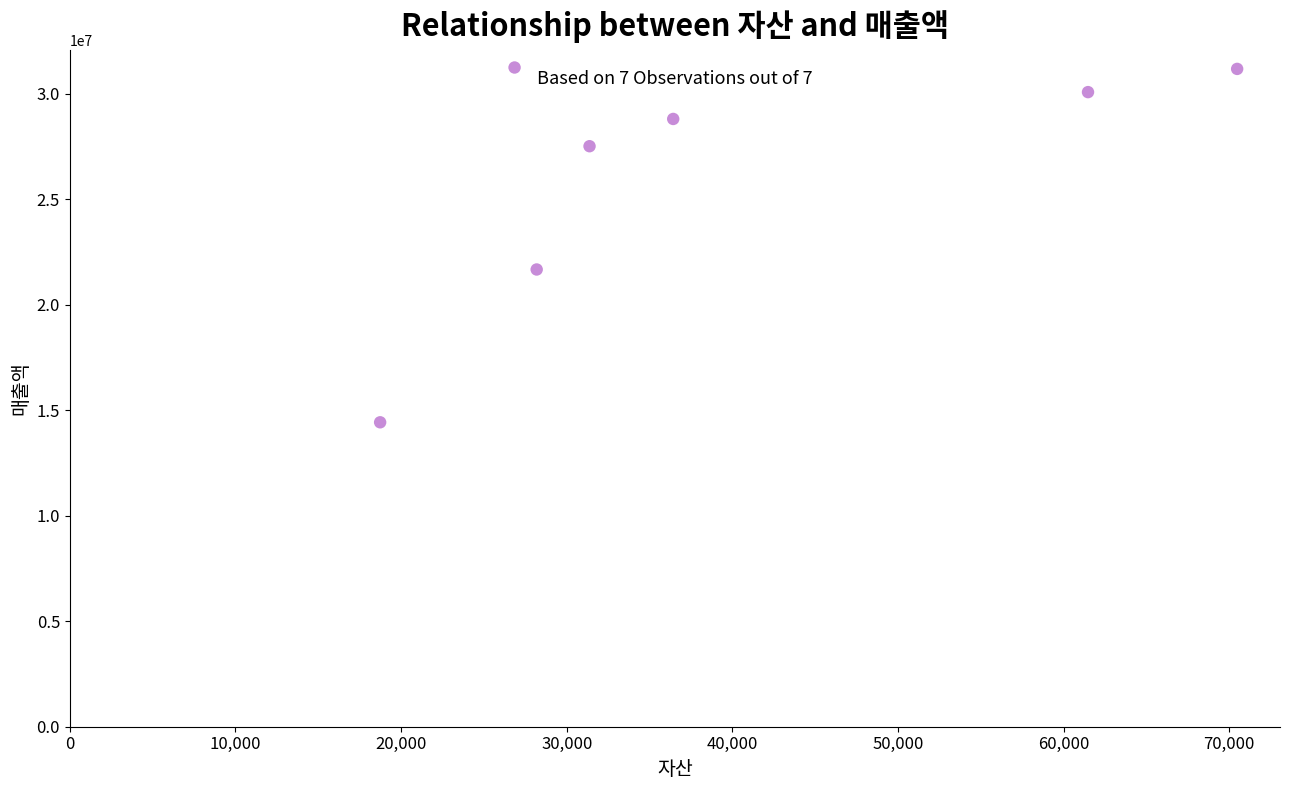

What is the average X value?

39078142